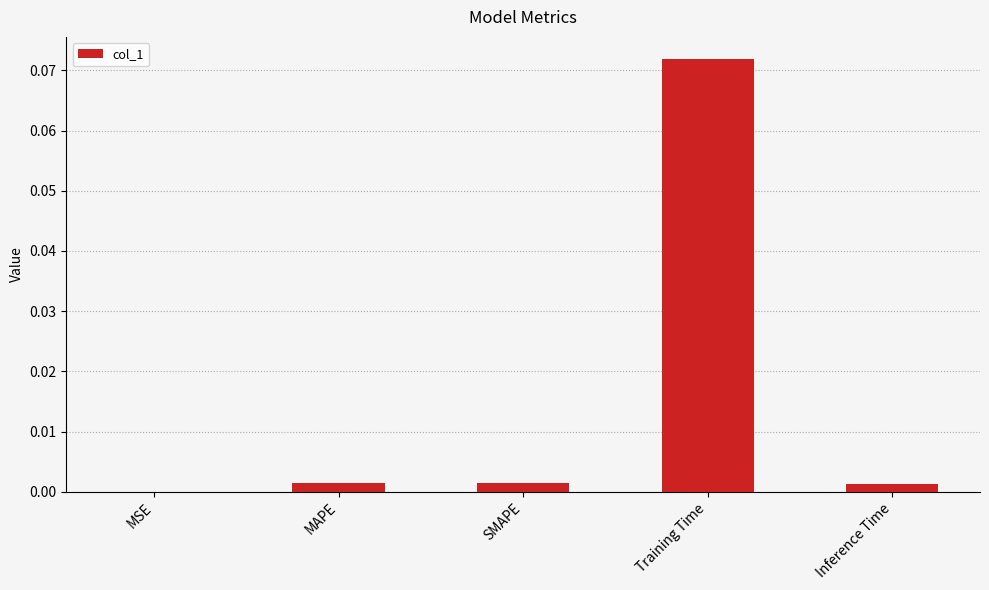

The value at MAPE is 0.0. True or false?

True